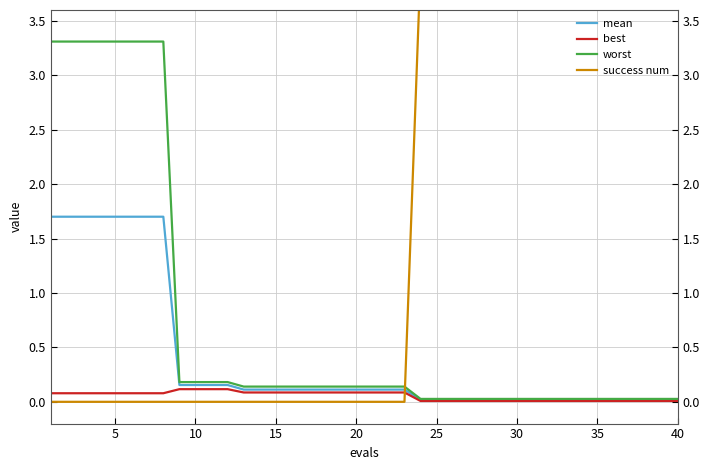

The value of best at 20 is 0.1. True or false?

True